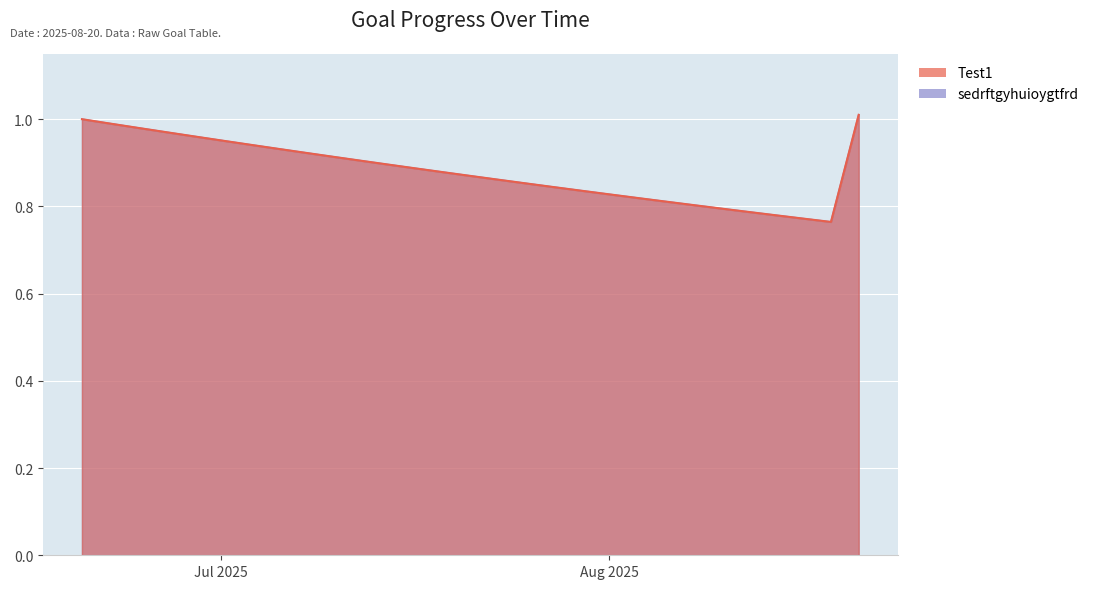

What is the difference between the sedrftgyhuioygtfrd values at 2025-08-16 and 2025-07-31?

0.1